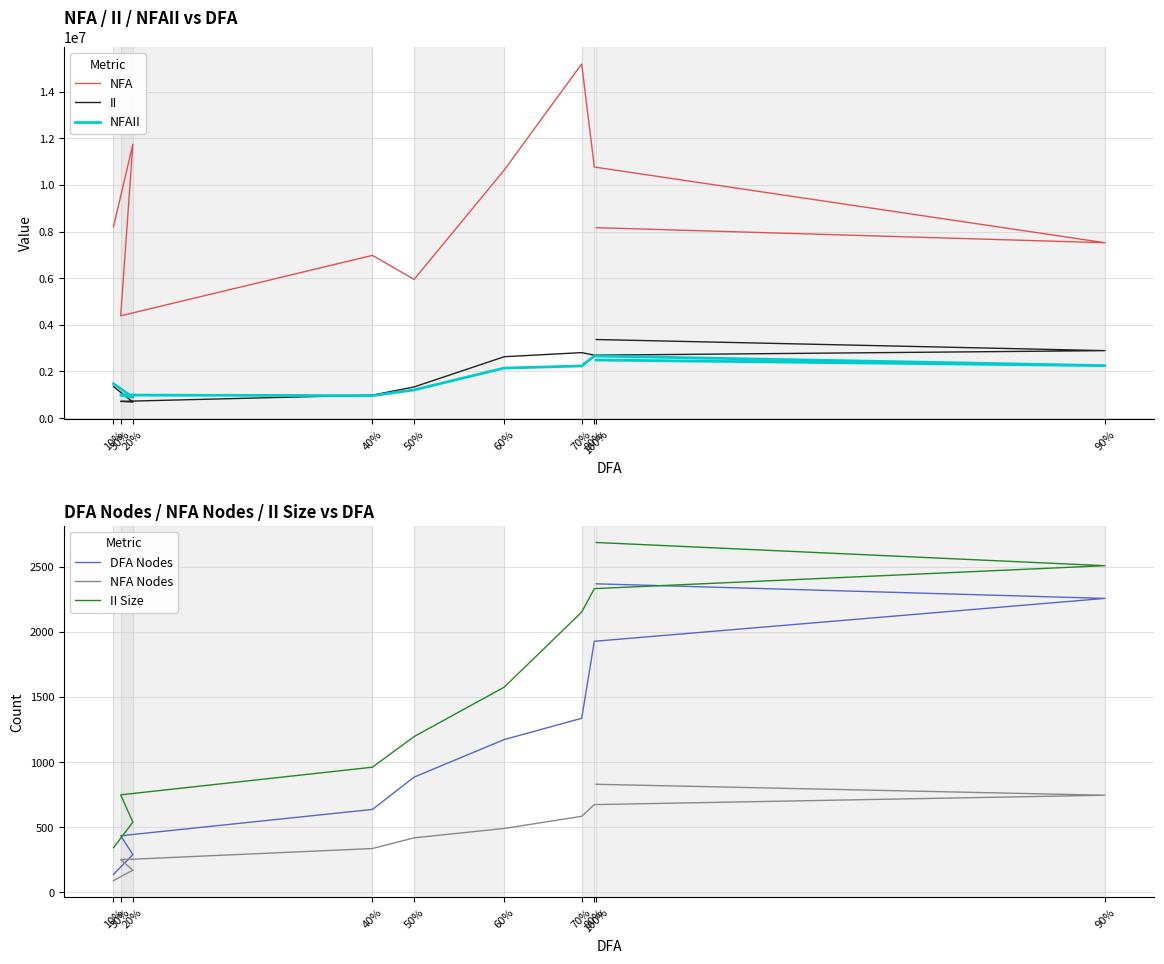

What is the sum of all NFA Nodes values?

4594